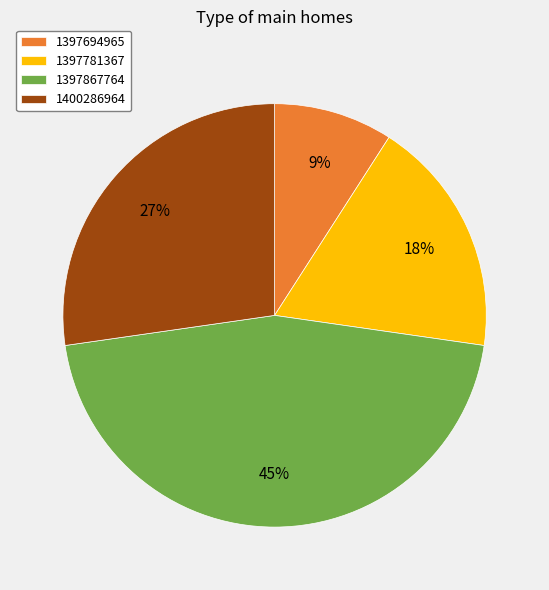

True or false: 1400286964 accounts for 18% of the total.

False